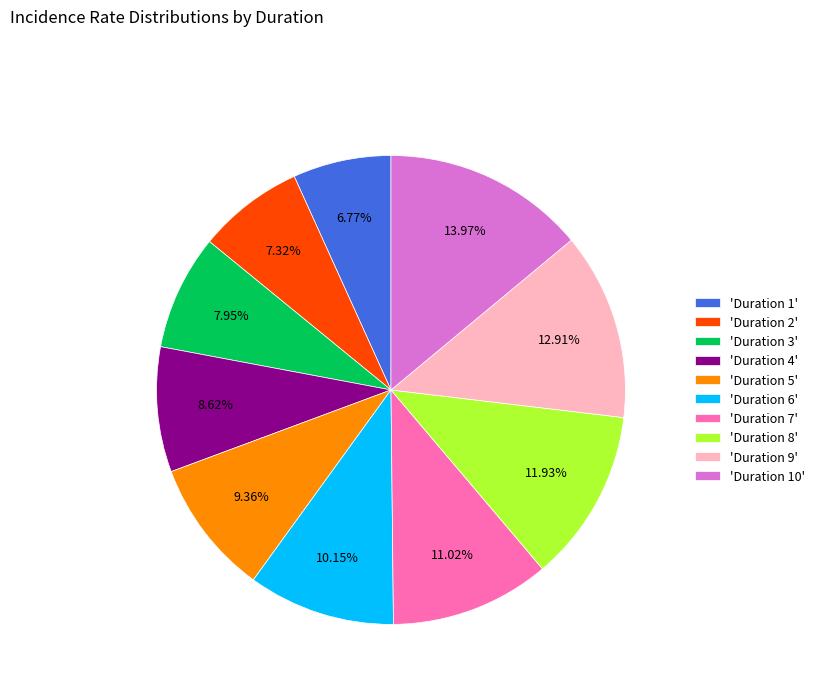

Rank the categories by value from lowest to highest.

'Duration 1', 'Duration 2', 'Duration 3', 'Duration 4', 'Duration 5', 'Duration 6', 'Duration 7', 'Duration 8', 'Duration 9', 'Duration 10'